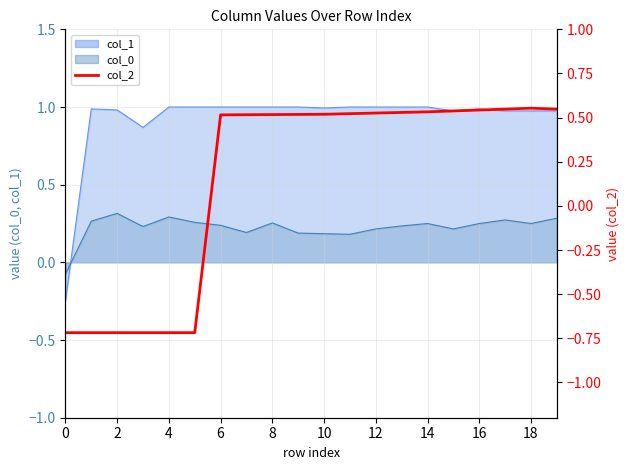

Count the values in the range 0 to 1.

14